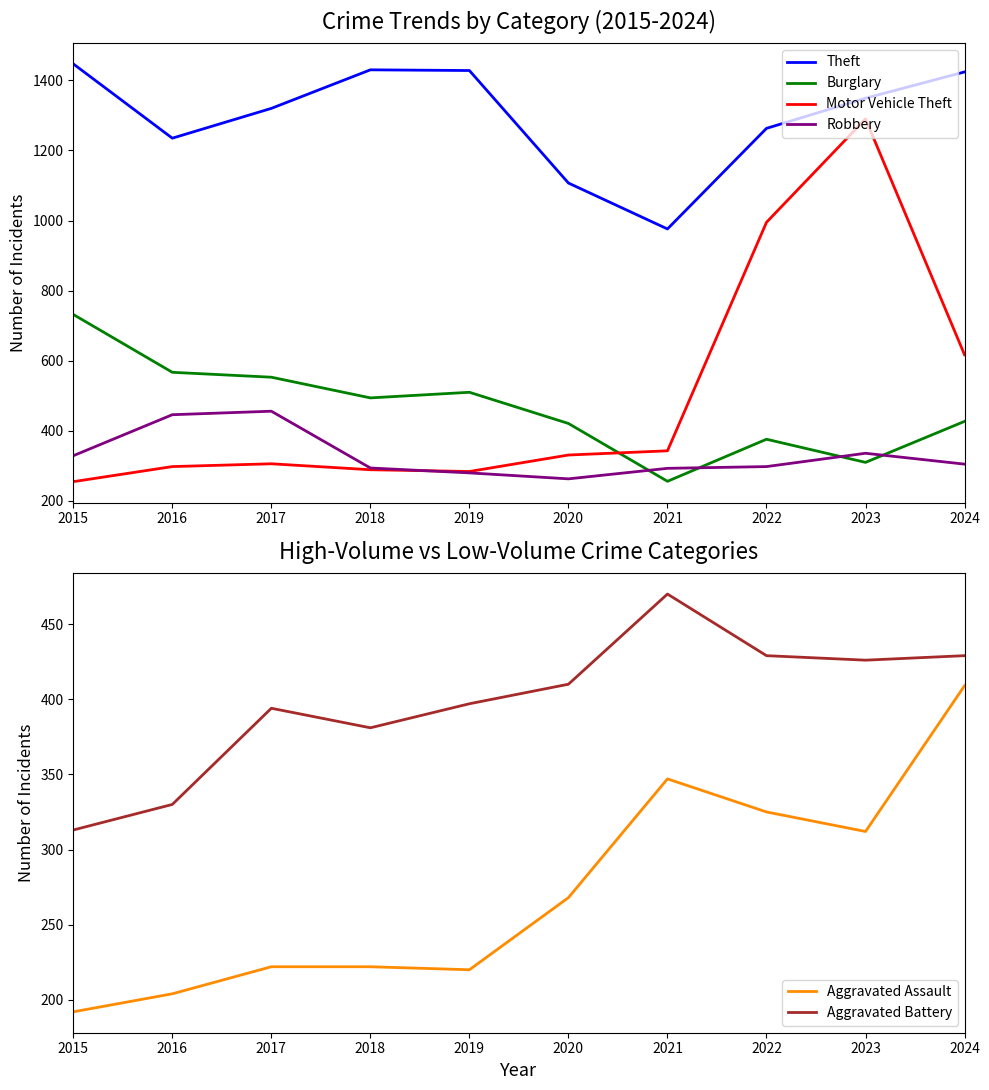

What is the minimum value for Theft?

976